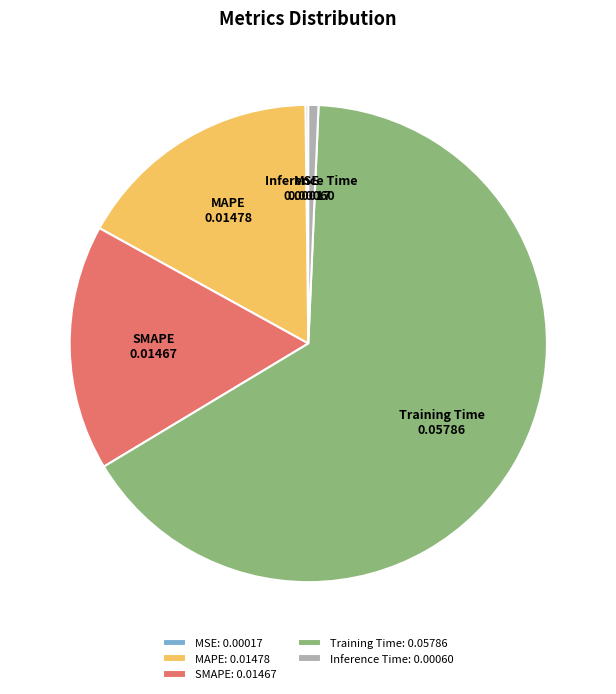

Is it true that Training Time is 51% of the pie?

False